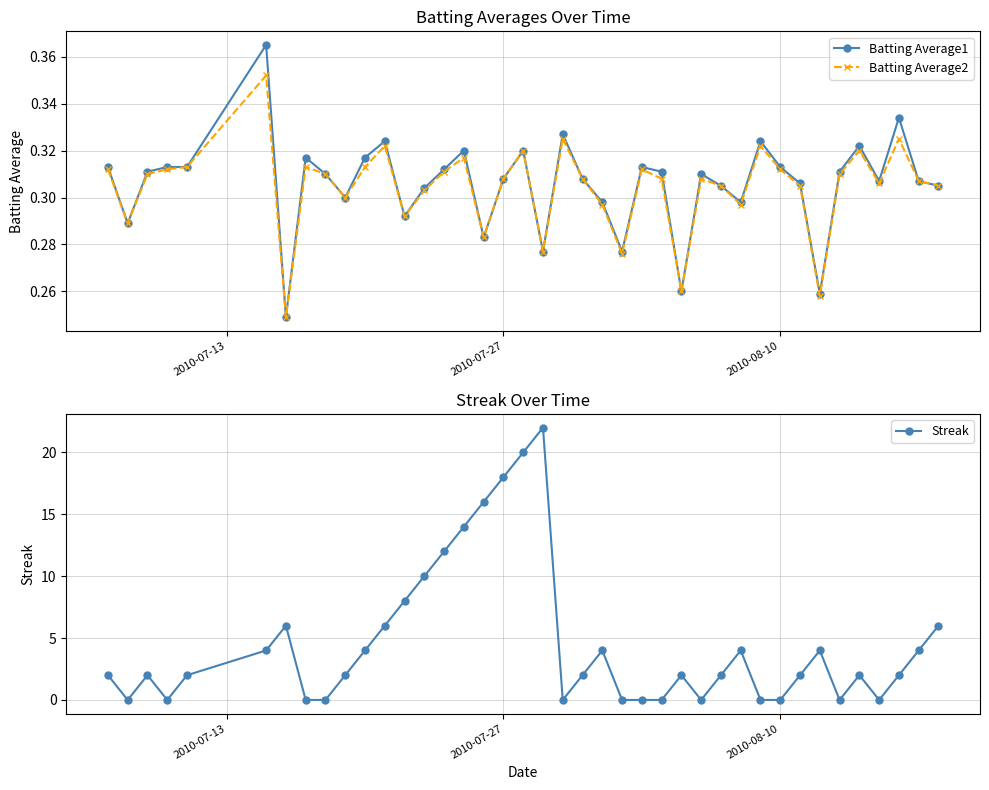

Reading left to right, transcribe all the data shown in this chart.

Batting Average1: 0.3	0.3	0.3	0.3	0.3	0.4	0.2	0.3	0.3	0.3	0.3	0.3	0.3	0.3	0.3	0.3	0.3	0.3	0.3	0.3	0.3	0.3	0.3	0.3	0.3	0.3	0.3	0.3	0.3	0.3	0.3	0.3	0.3	0.3	0.3	0.3	0.3	0.3	0.3	0.3
Batting Average2: 0.3	0.3	0.3	0.3	0.3	0.4	0.2	0.3	0.3	0.3	0.3	0.3	0.3	0.3	0.3	0.3	0.3	0.3	0.3	0.3	0.3	0.3	0.3	0.3	0.3	0.3	0.3	0.3	0.3	0.3	0.3	0.3	0.3	0.3	0.3	0.3	0.3	0.3	0.3	0.3
Streak: 2.0	0.0	2.0	0.0	2.0	4.0	6.0	0.0	0.0	2.0	4.0	6.0	8.0	10.0	12.0	14.0	16.0	18.0	20.0	22.0	0.0	2.0	4.0	0.0	0.0	0.0	2.0	0.0	2.0	4.0	0.0	0.0	2.0	4.0	0.0	2.0	0.0	2.0	4.0	6.0